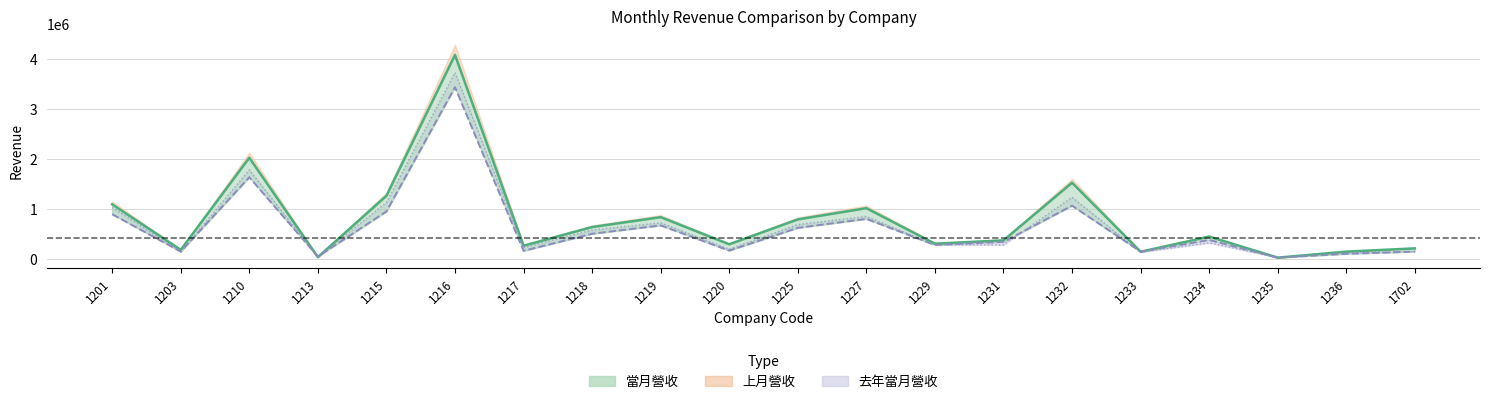

What is the value of the 上月營收 point at the 14th from the left?

344734